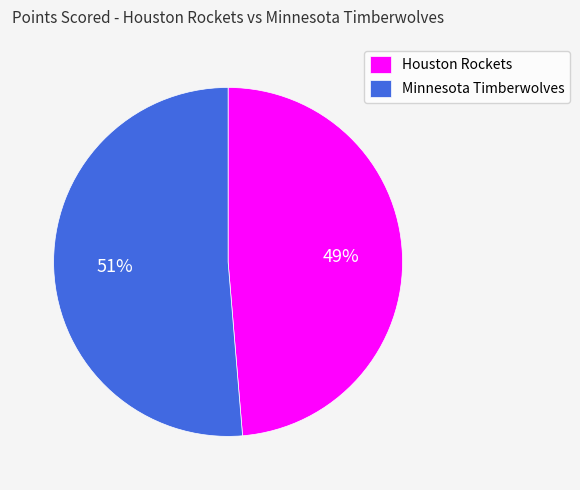

Is Houston Rockets the majority of the pie?

No